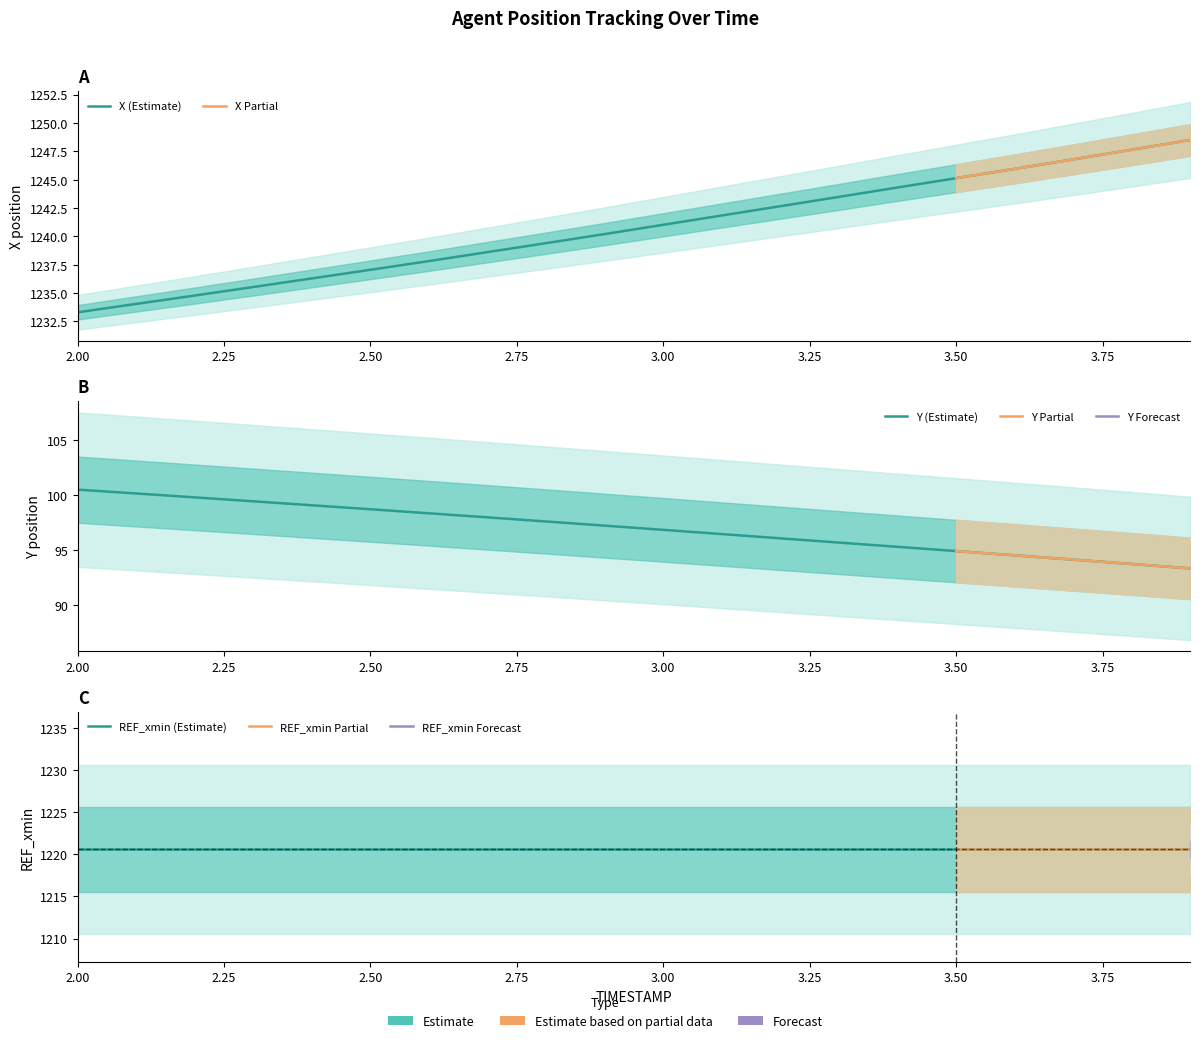

What is the minimum value shown in the chart?

93.3